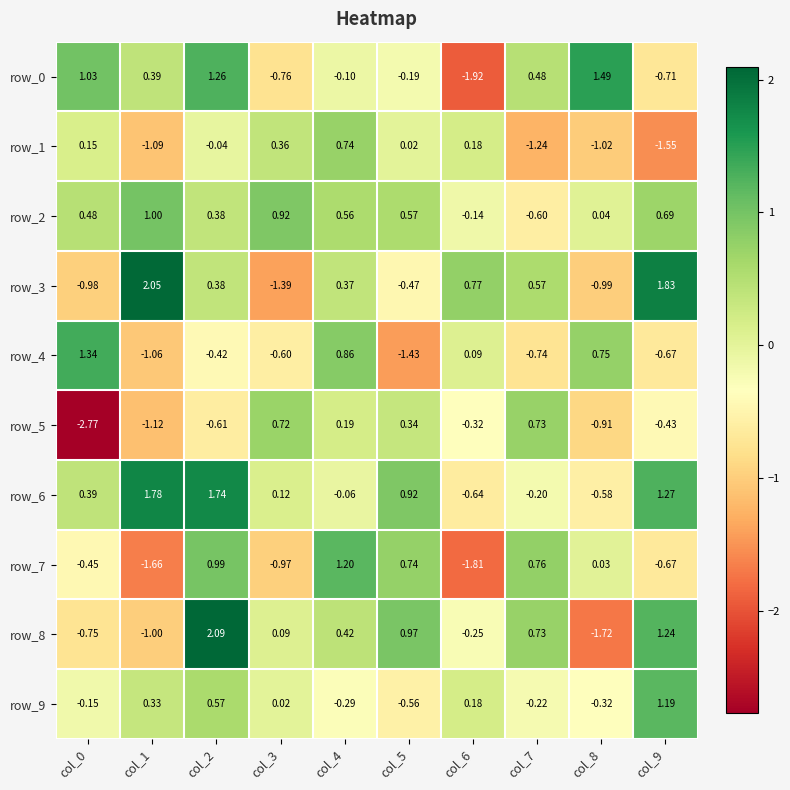

Is the value of row_7 at col_4 greater than the value of row_1 at col_7?

Yes